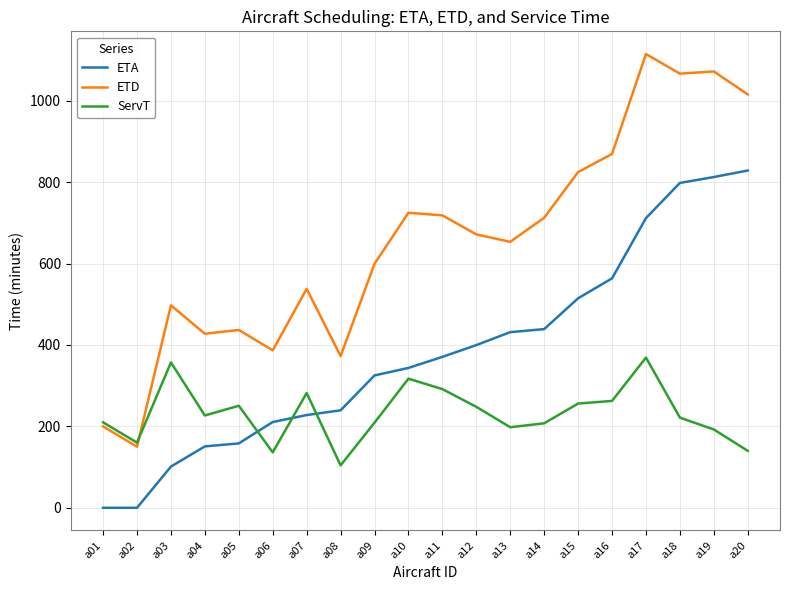

Rank the series by their maximum value, from highest to lowest.

ETD, ETA, ServT